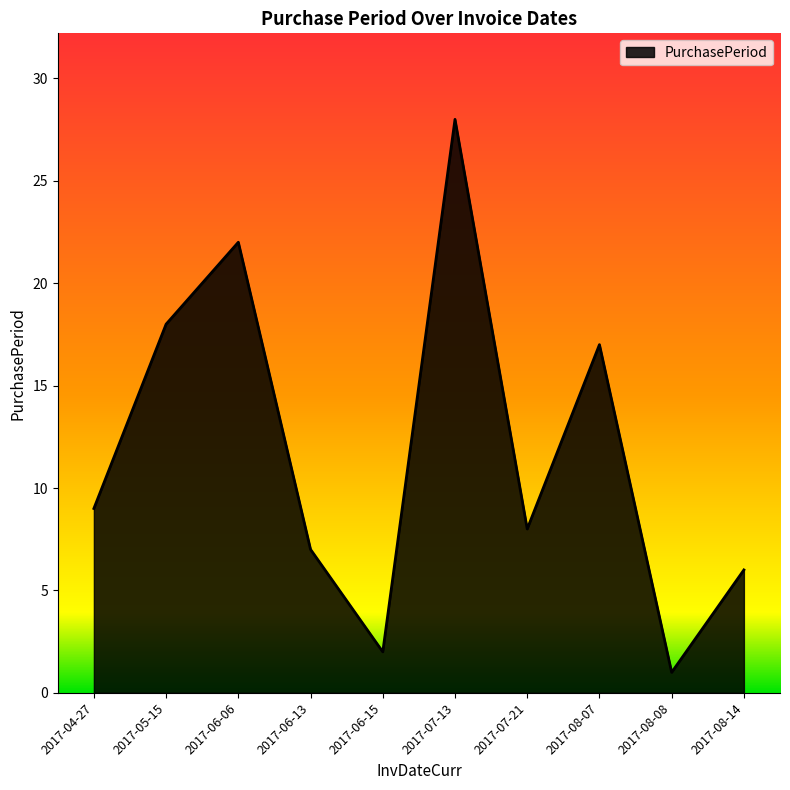

How many interior local valleys (lower than both neighbors) does the data have?

3